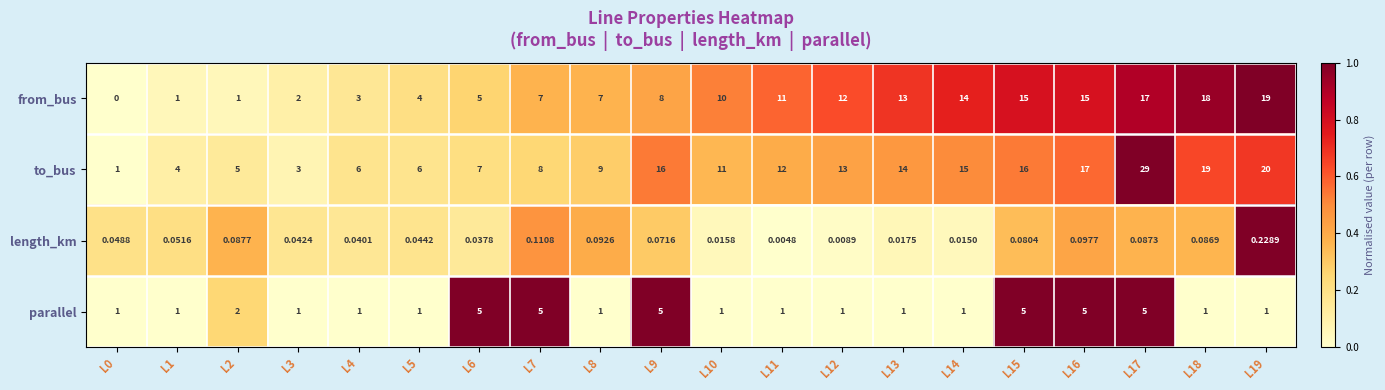

Which series has the largest total across all categories?

to_bus